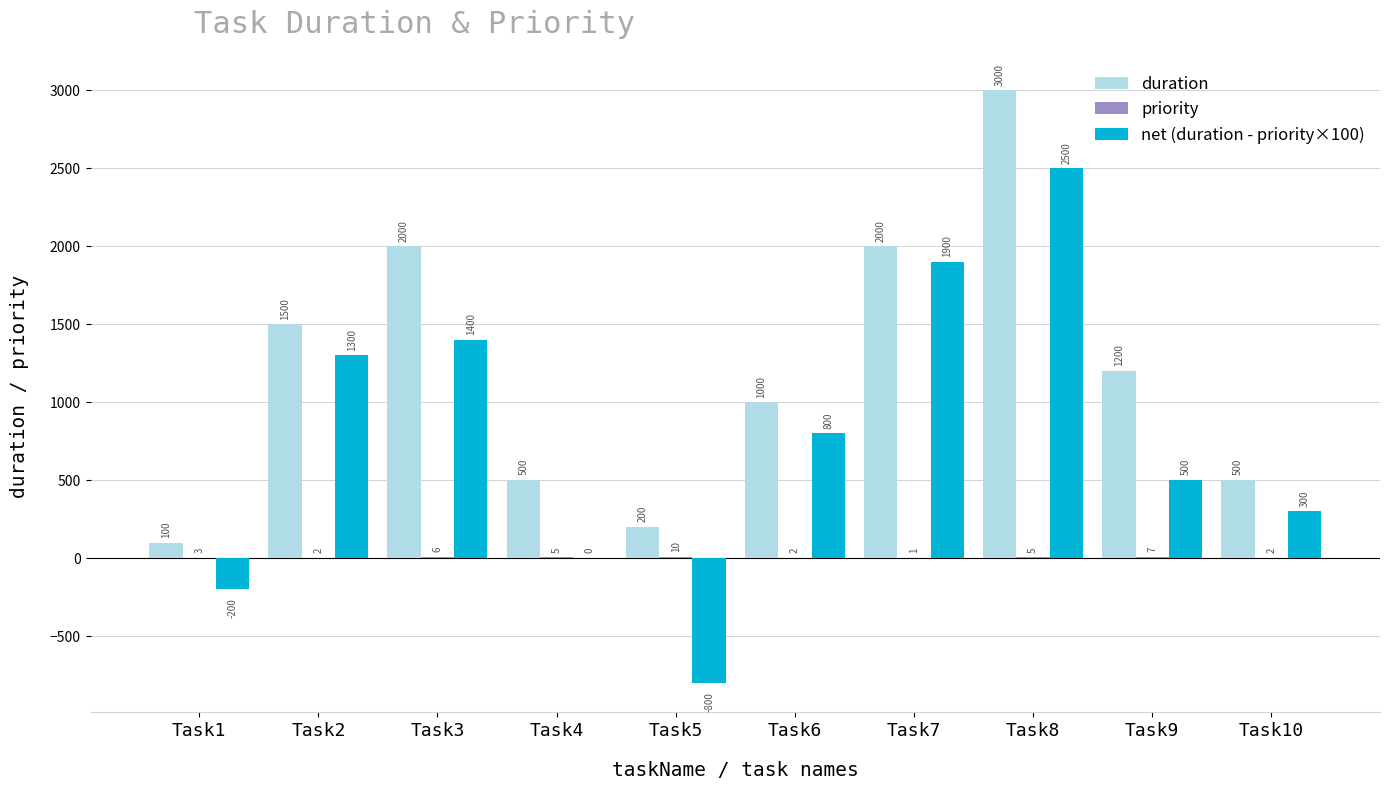

How many groups of bars are there?

10